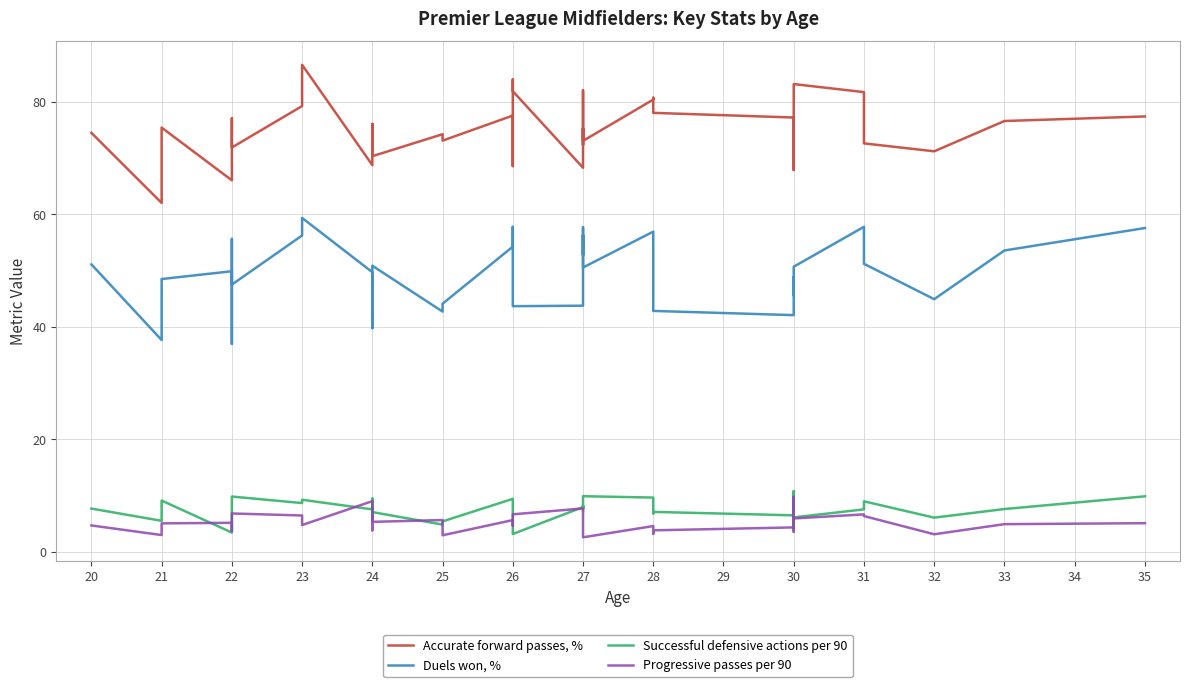

Reading right to left, what are all the values shown in this chart?

Accurate forward passes, %: 77.4	76.6	71.2	72.6	81.7	83.2	68.8	77.0	73.7	67.9	77.2	78.0	80.7	80.4	73.1	82.0	72.3	75.3	68.3	81.9	84.0	68.6	77.6	73.1	74.2	70.3	72.6	76.1	72.4	75.4	68.7	86.6	79.2	71.9	77.1	68.2	66.0	75.4	62.0	74.5
Duels won, %: 57.5	53.6	44.9	51.2	57.8	50.7	46.6	45.6	48.4	48.8	42.1	42.8	50.5	56.9	50.5	57.6	52.8	56.3	43.7	43.6	45.5	57.8	54.2	44.1	42.7	50.9	45.8	39.8	45.7	49.6	49.7	59.4	56.2	47.5	55.6	37.0	49.9	48.5	37.6	51.1
Successful defensive actions per 90: 9.8	7.6	6.0	8.9	7.5	6.1	6.7	4.1	6.5	10.8	6.5	7.1	6.8	9.6	9.8	7.5	8.2	7.7	7.9	3.1	5.5	8.8	9.4	5.4	4.8	7.0	6.9	5.4	6.1	9.4	7.5	9.2	8.6	9.8	9.0	4.6	3.4	9.1	5.5	7.7
Progressive passes per 90: 5.0	4.9	3.1	6.3	6.6	5.9	3.5	3.6	9.7	6.5	4.3	3.8	3.2	4.5	2.5	4.0	7.1	7.1	7.7	6.6	4.6	5.3	5.6	2.9	5.6	5.3	7.7	4.0	3.8	4.8	9.0	4.7	6.4	6.8	4.6	3.6	5.1	5.0	2.9	4.7